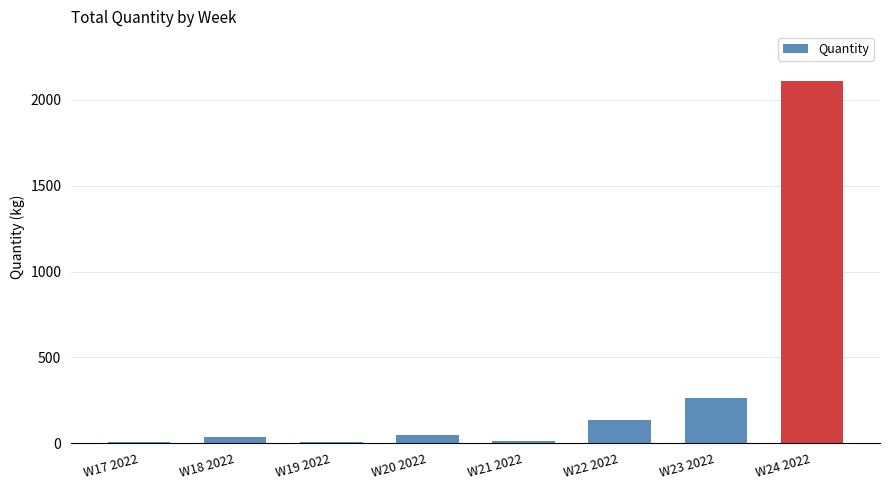

Which label corresponds to the largest value in the chart?

W24 2022